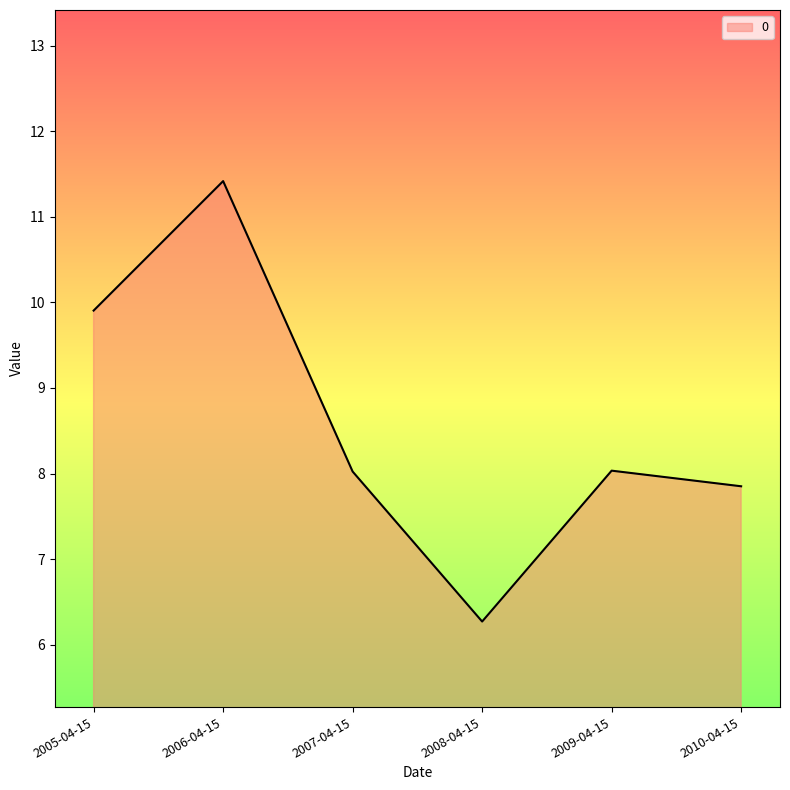

Does the chart have visible grid lines?

No